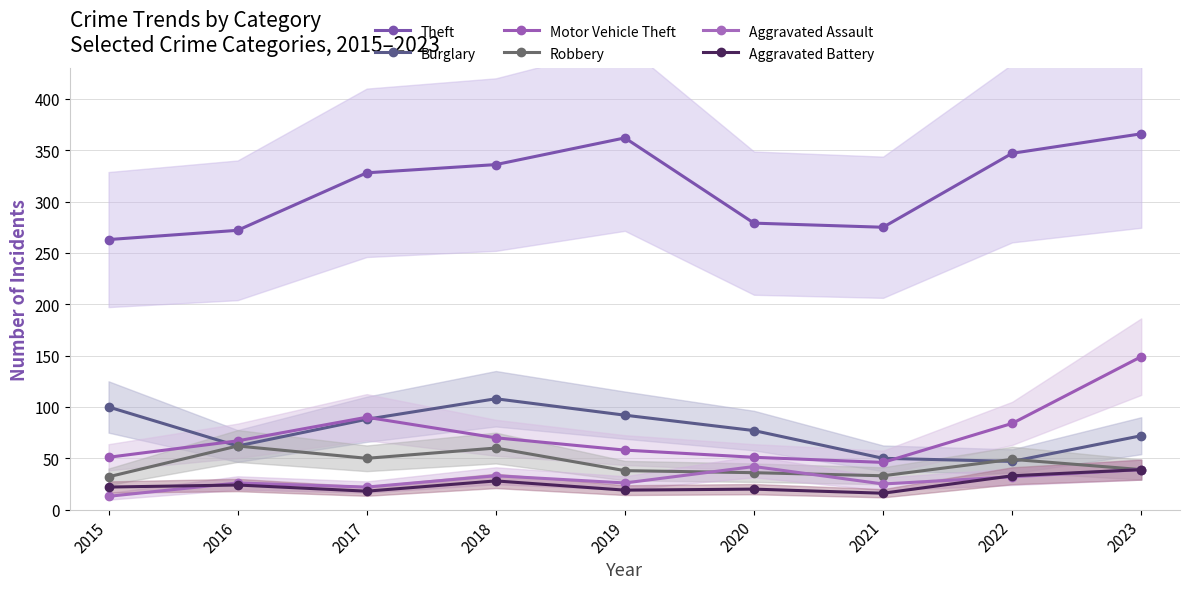

What is the smallest value displayed?

13